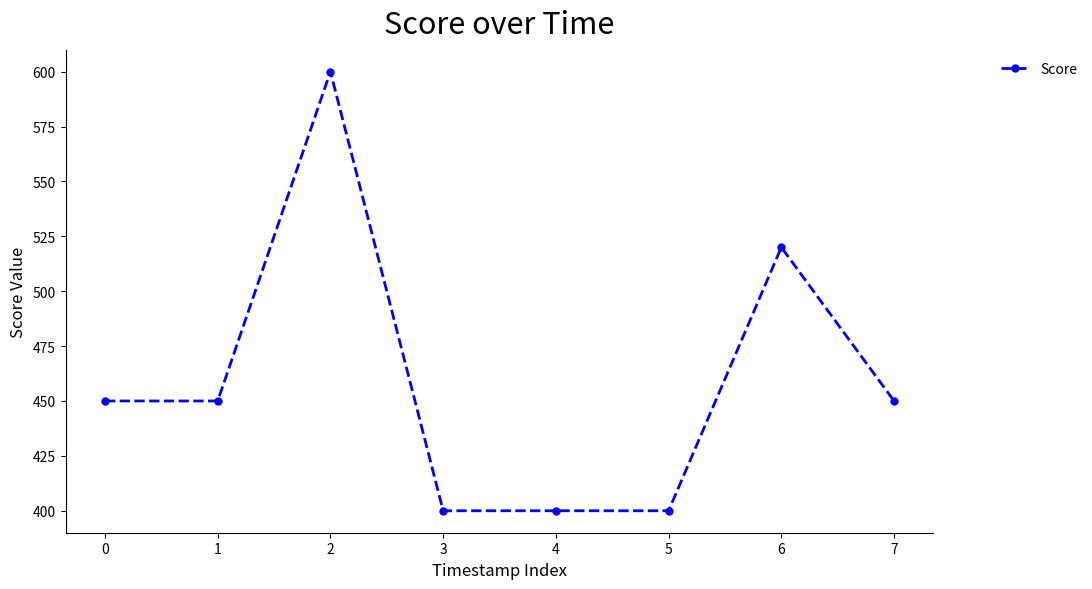

What is the difference between the values at 4 and 2?

200